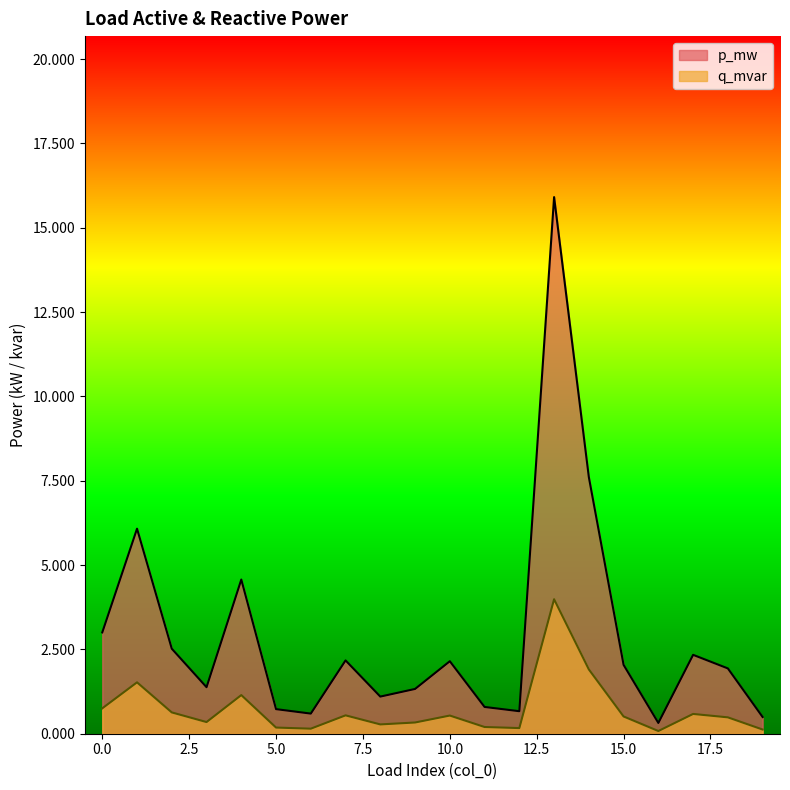

Which series has the largest total across all categories?

p_mw